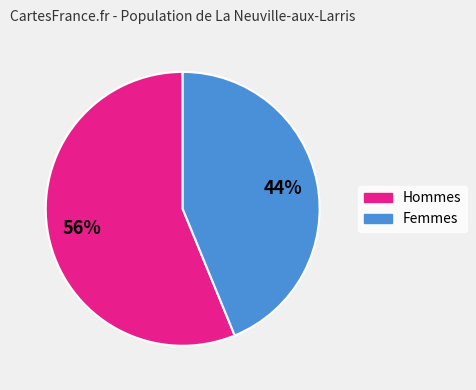

Is there a majority slice in this chart?

Yes